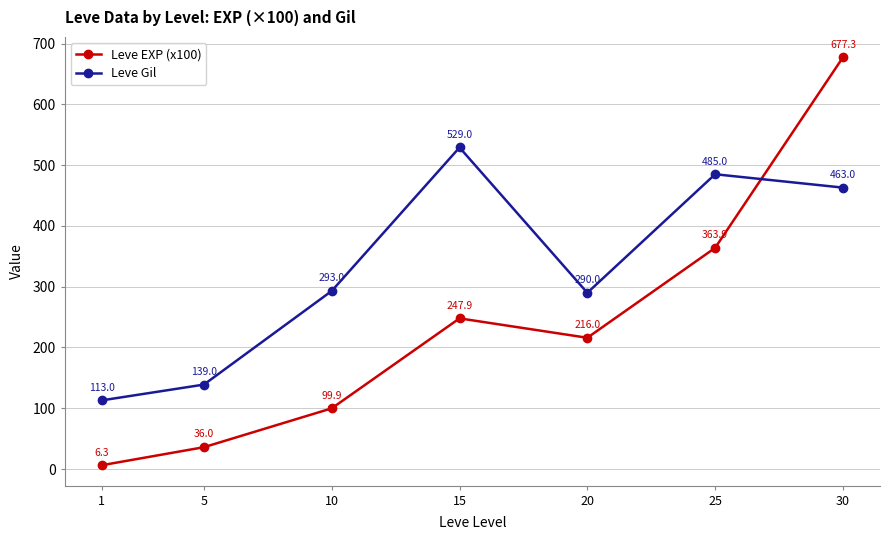

True or false: Leve EXP (x100) has a value of 363.9 at 25.

True